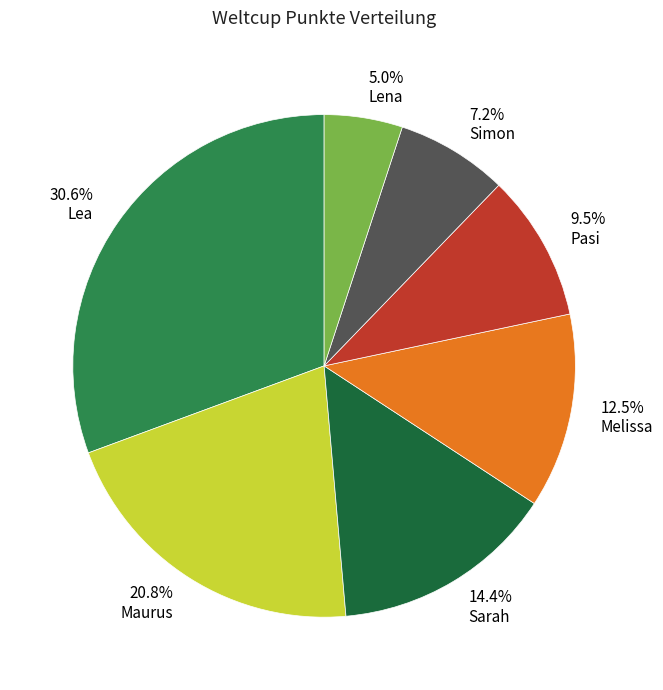

Rank the categories by value from highest to lowest.

Lea, Maurus, Sarah, Melissa, Pasi, Simon, Lena